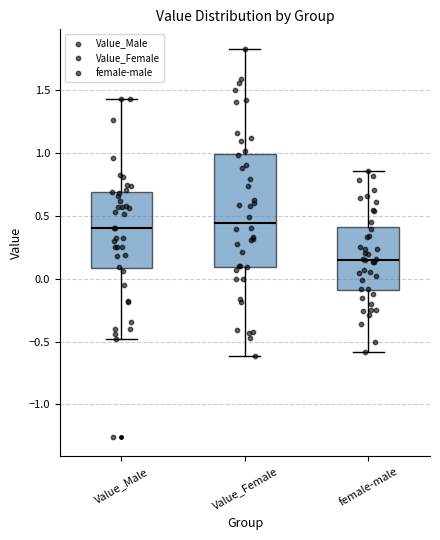

Where does the lower whisker of the box for Value_Female end on the y-axis? The values are not printed on the chart, so give them approximately, as read against the axis.

-0.60